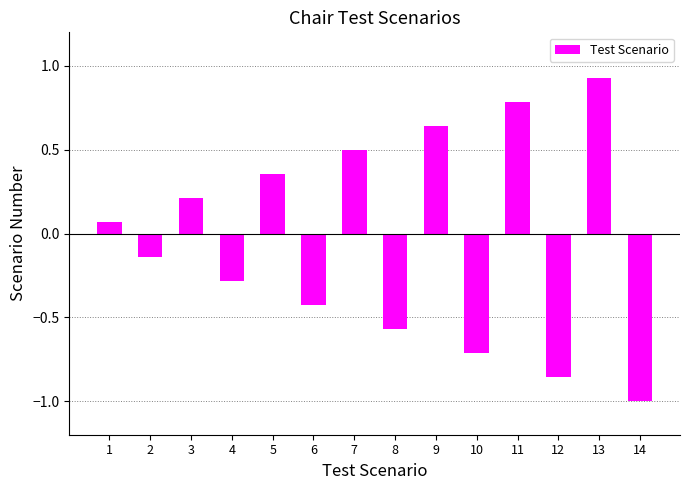

How many categories are shown in the chart?

14